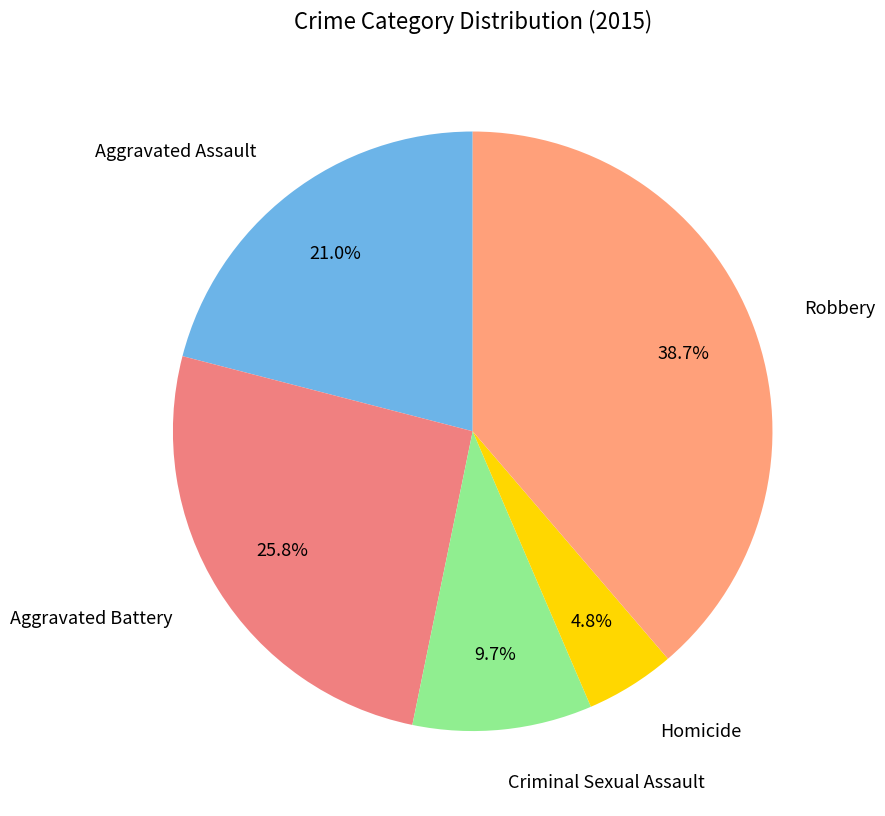

How many slices are in this pie chart?

5